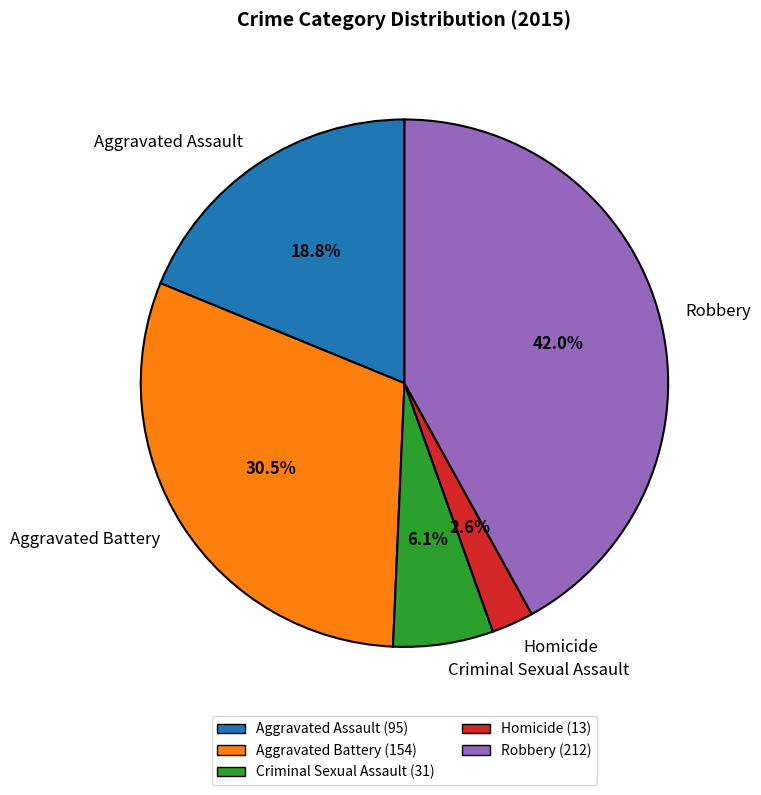

Which slice is the smallest?

Homicide